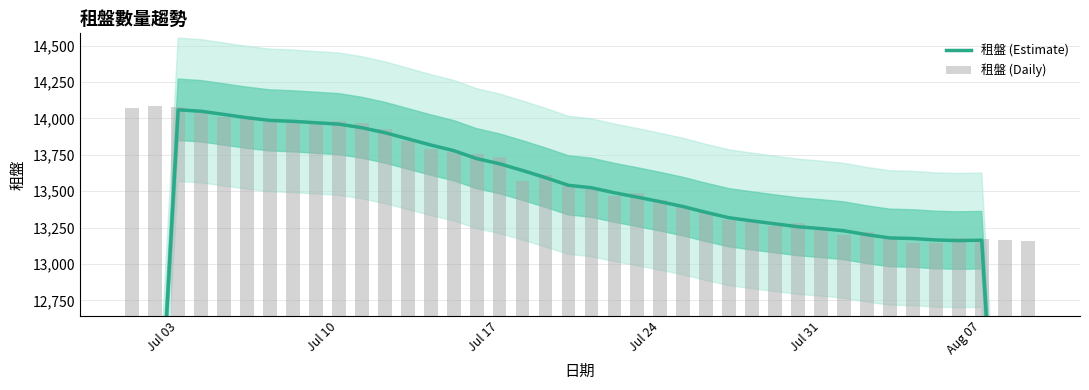

What are all the series names shown in the legend?

租盤 (Estimate), 租盤 (Daily)